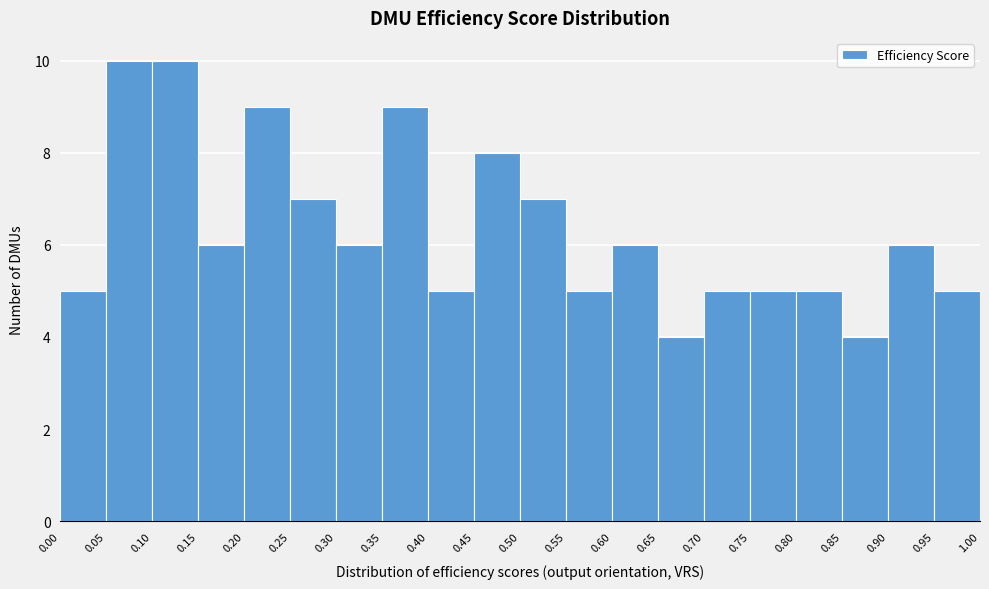

Reading left to right, list every bar in this chart as the range it spans on the x-axis followed by its height. The values are not printed on the chart, so give them approximately, as read against the axis.

0.00 to 0.05: 5
0.05 to 0.10: 10
0.10 to 0.15: 10
0.15 to 0.20: 6
0.20 to 0.25: 9
0.25 to 0.30: 7
0.30 to 0.35: 6
0.35 to 0.40: 9
0.40 to 0.45: 5
0.45 to 0.50: 8
0.50 to 0.55: 7
0.55 to 0.60: 5
0.60 to 0.65: 6
0.65 to 0.70: 4
0.70 to 0.75: 5
0.75 to 0.80: 5
0.80 to 0.85: 5
0.85 to 0.90: 4
0.90 to 0.95: 6
0.95 to 1.00: 5